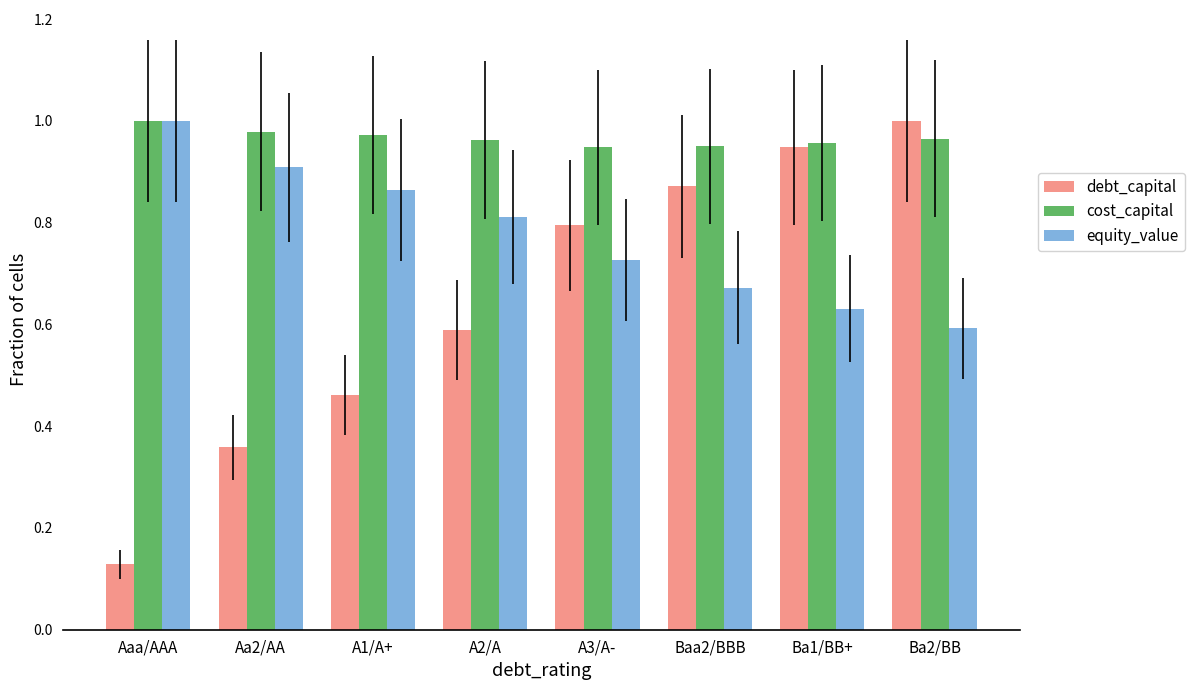

Which category has the lowest value in the debt_capital series?

Aaa/AAA